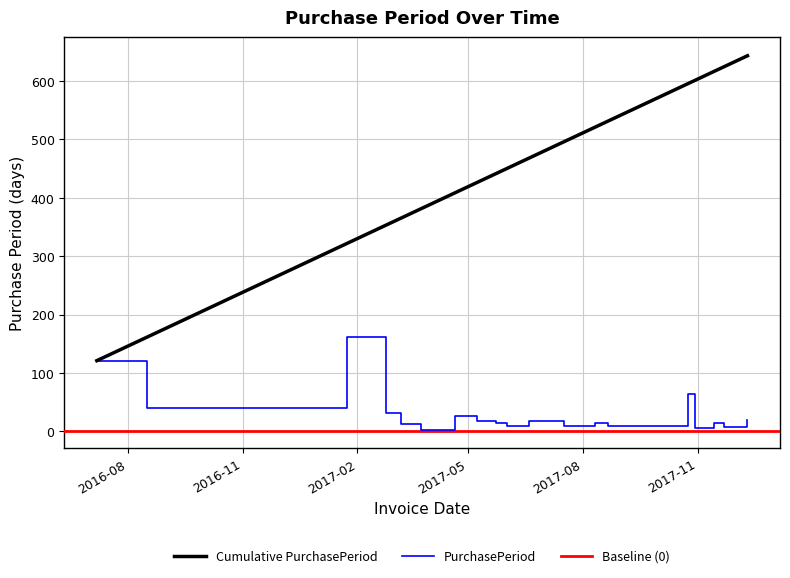

List the labels in order of value, smallest first.

2017-03-24, 2017-10-30, 2017-11-22, 2017-06-01, 2017-07-17, 2017-07-27, 2017-08-21, 2017-03-08, 2017-03-21, 2017-05-23, 2017-08-11, 2017-11-14, 2017-05-08, 2017-06-19, 2017-07-07, 2017-12-11, 2017-04-20, 2017-02-24, 2016-08-16, 2017-10-24, 2016-07-07, 2017-01-24